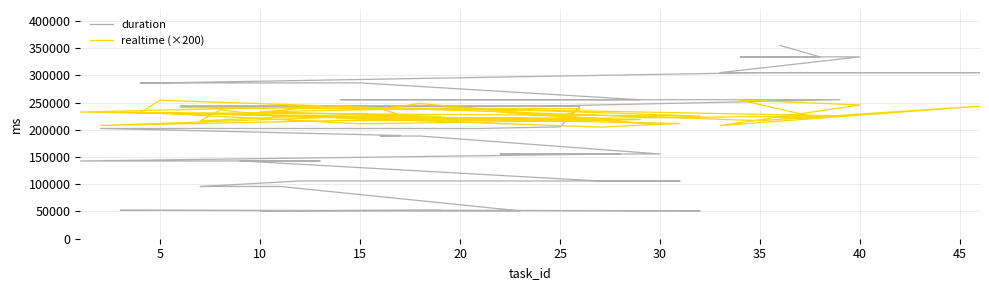

Rank the series by their maximum value, from highest to lowest.

duration, realtime (×200)